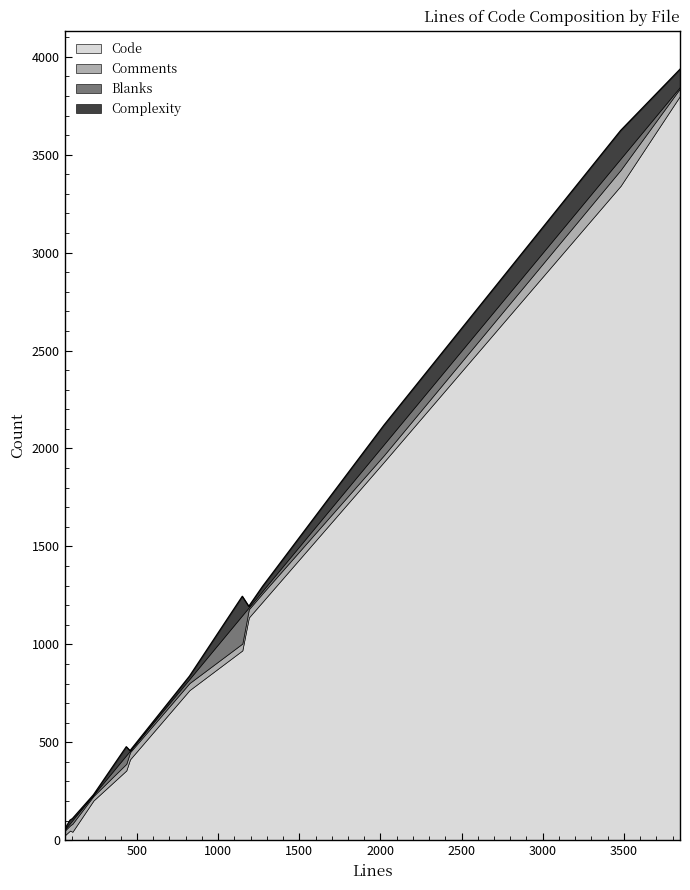

How many lines are shown in the chart?

4